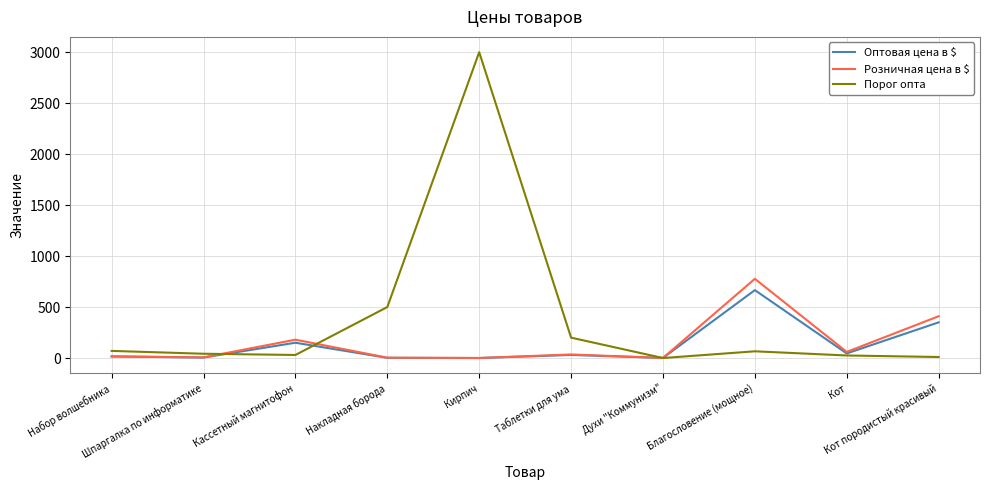

What is the maximum value for Розничная цена в $?

777.0